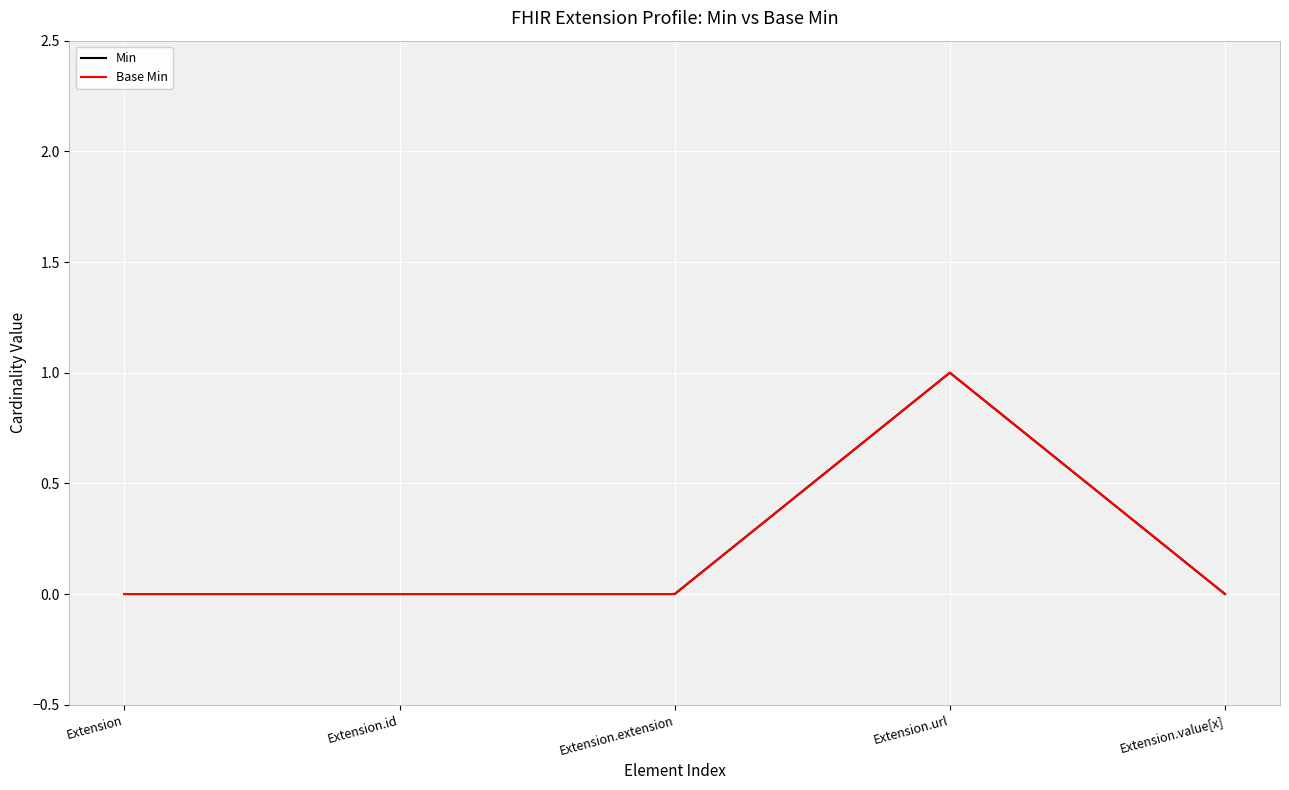

Which label corresponds to the largest value in the chart?

Extension.url